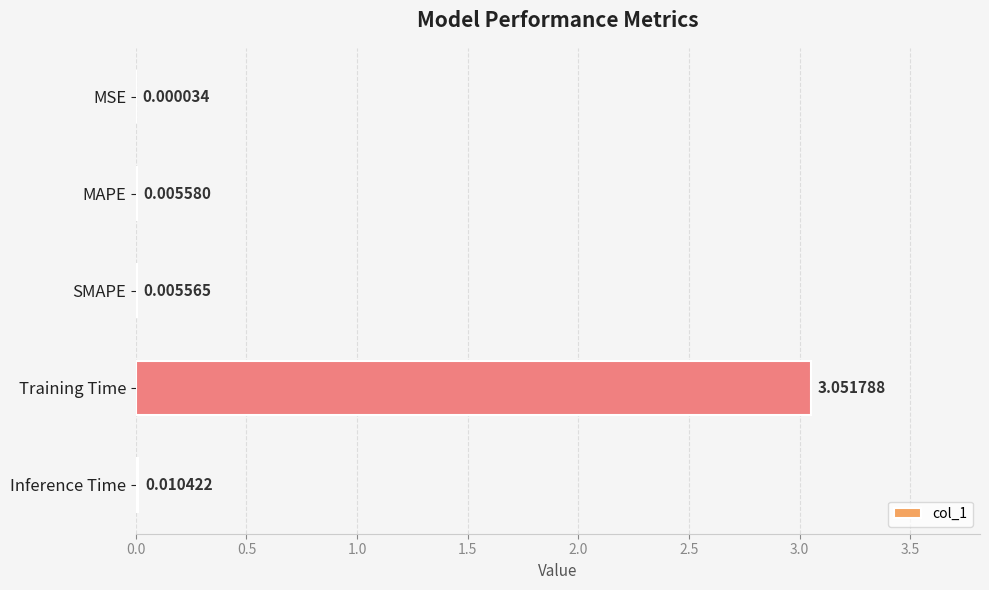

Which has a higher value, Inference Time or Training Time?

Training Time